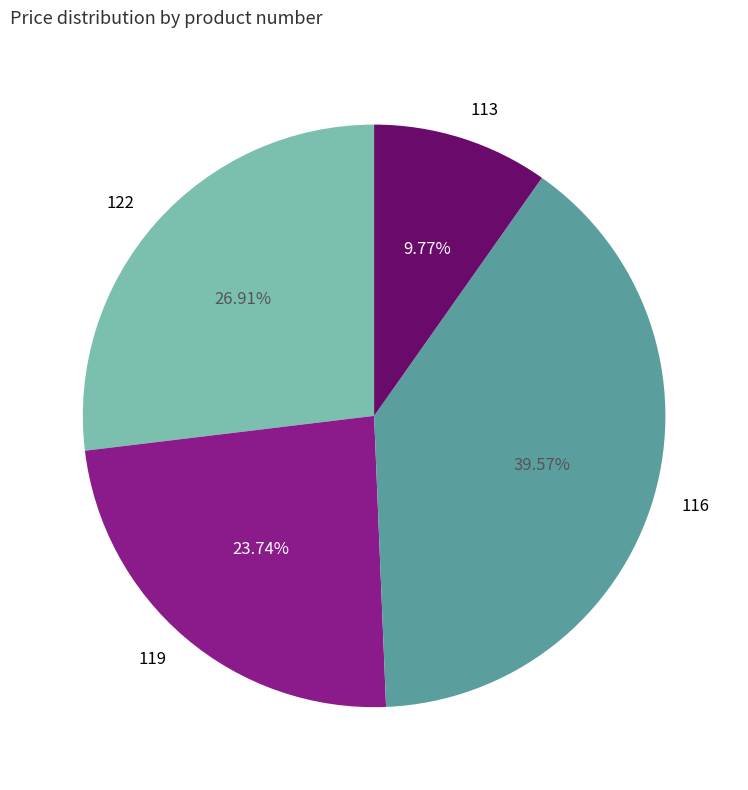

To the nearest percent, what percentage of the pie is 116?

40%